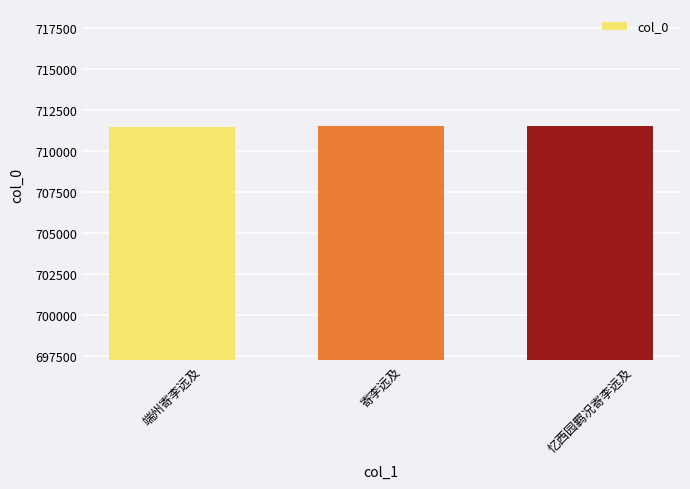

What is the change in value from 寄李远及 to 忆西园羁况寄李远及?

-53